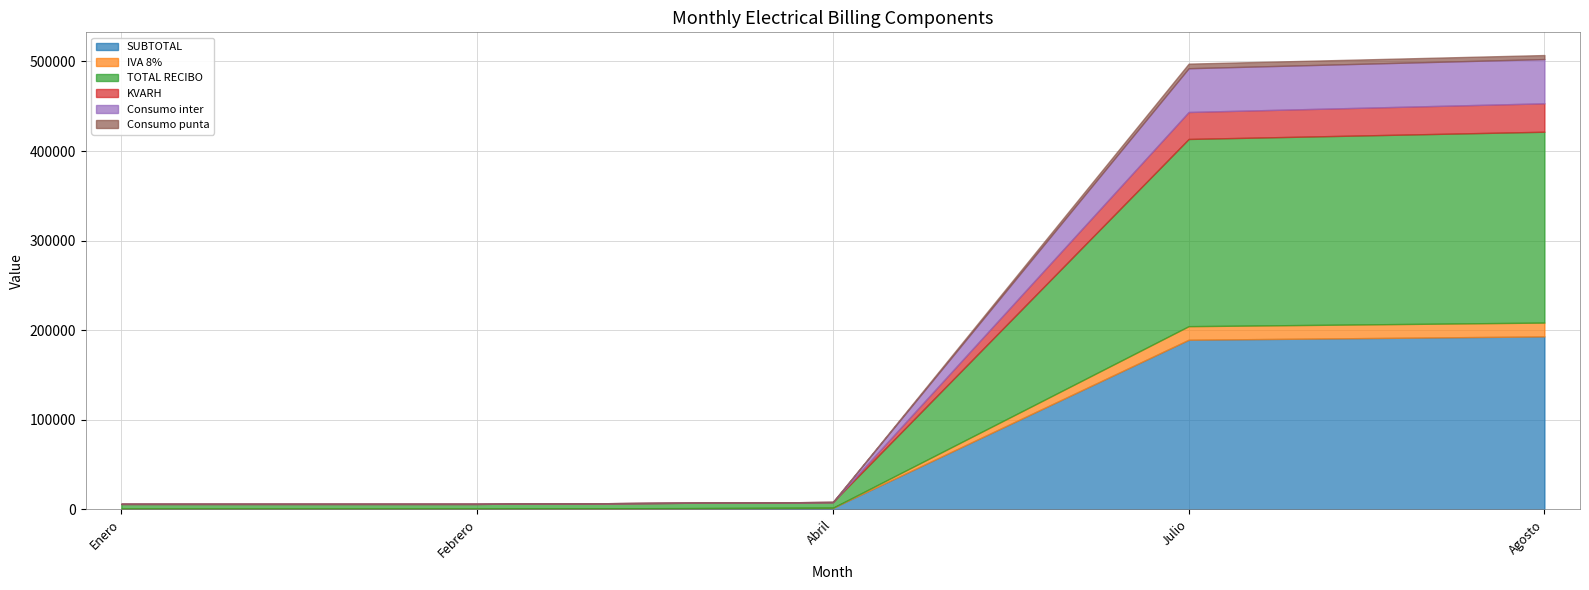

What value does the Consumo punta series have at Abril?

1.0